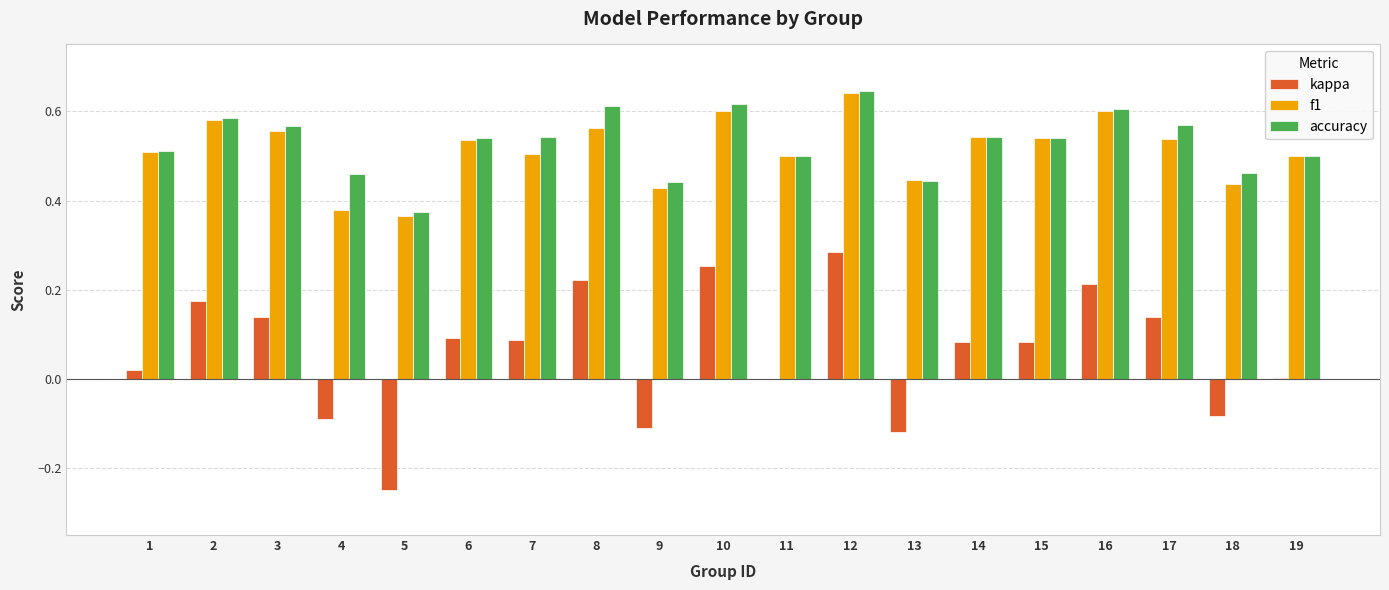

Between 3 and 11, which series saw the biggest shift?

kappa